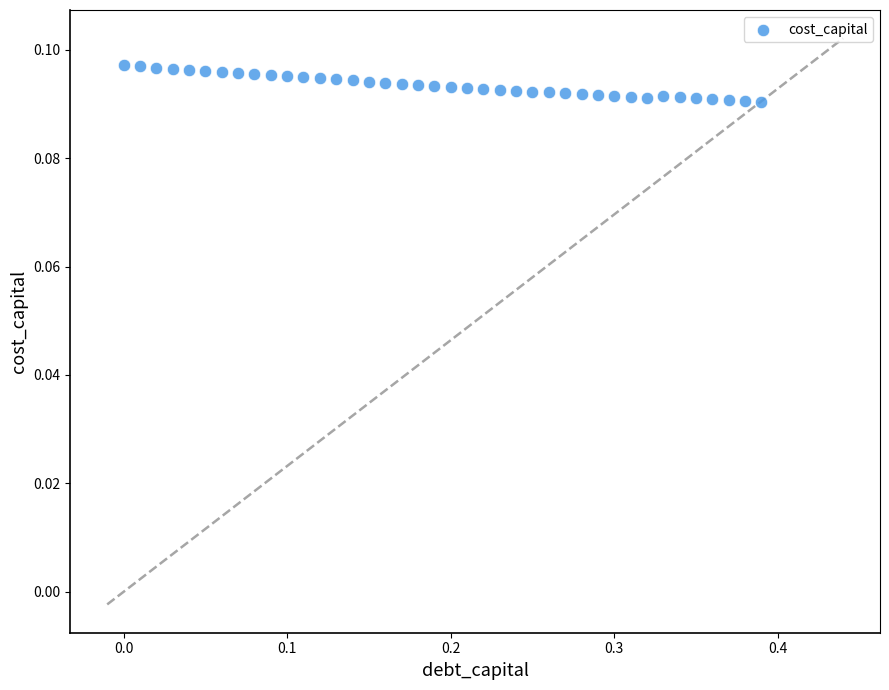

What is the range of X values (max minus min)?

0.4